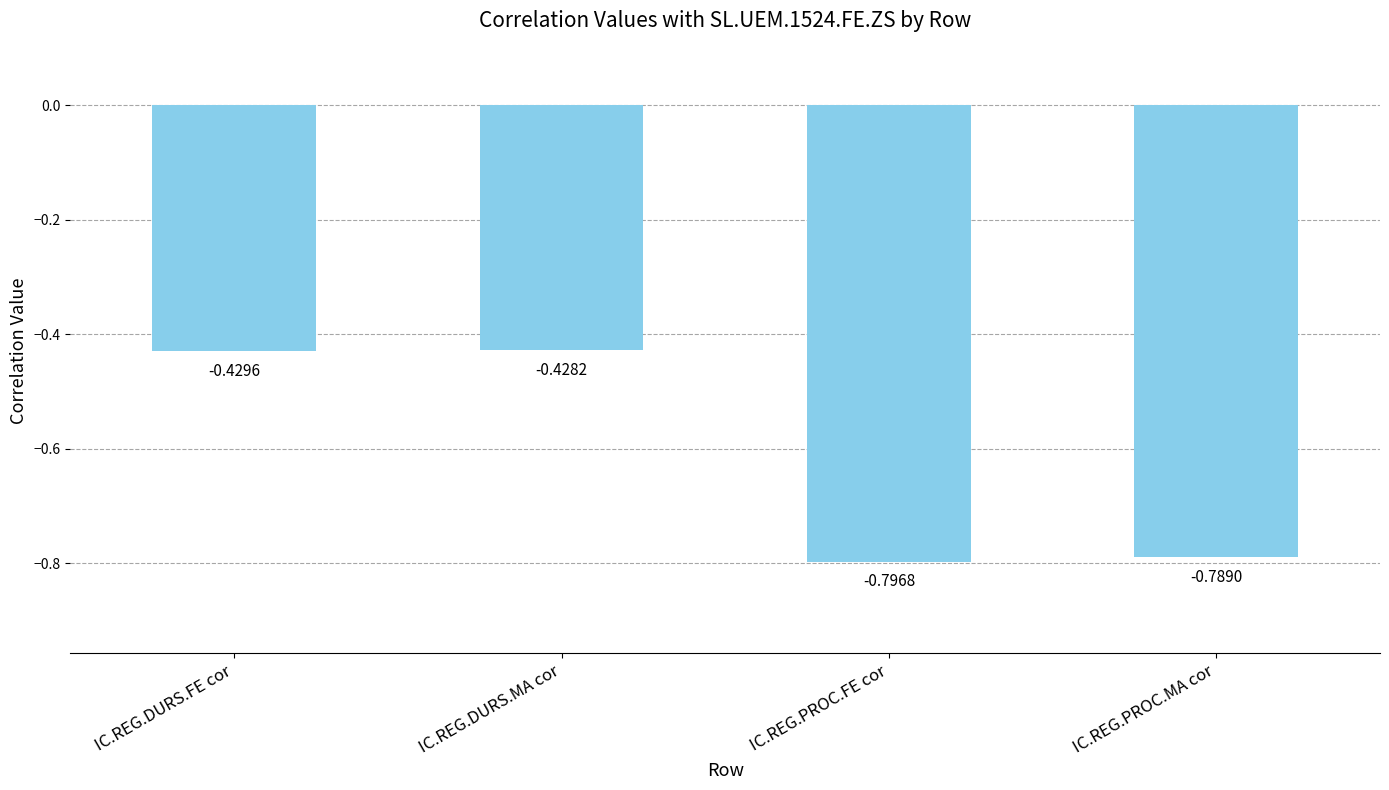

Where is the data nearest to the value 0?

IC.REG.DURS.MA cor